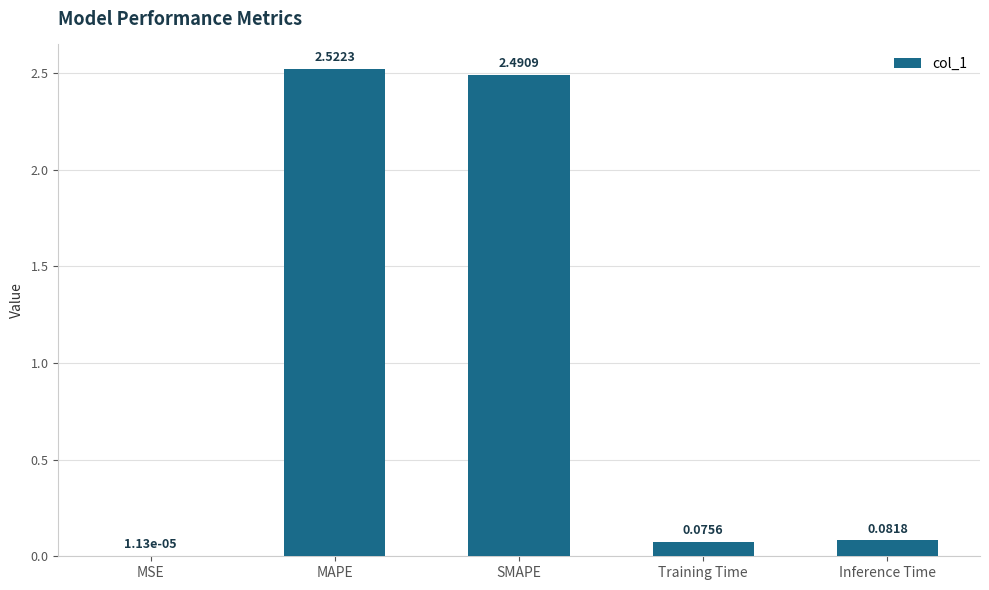

What is the change in value from MSE to SMAPE?

+2.5